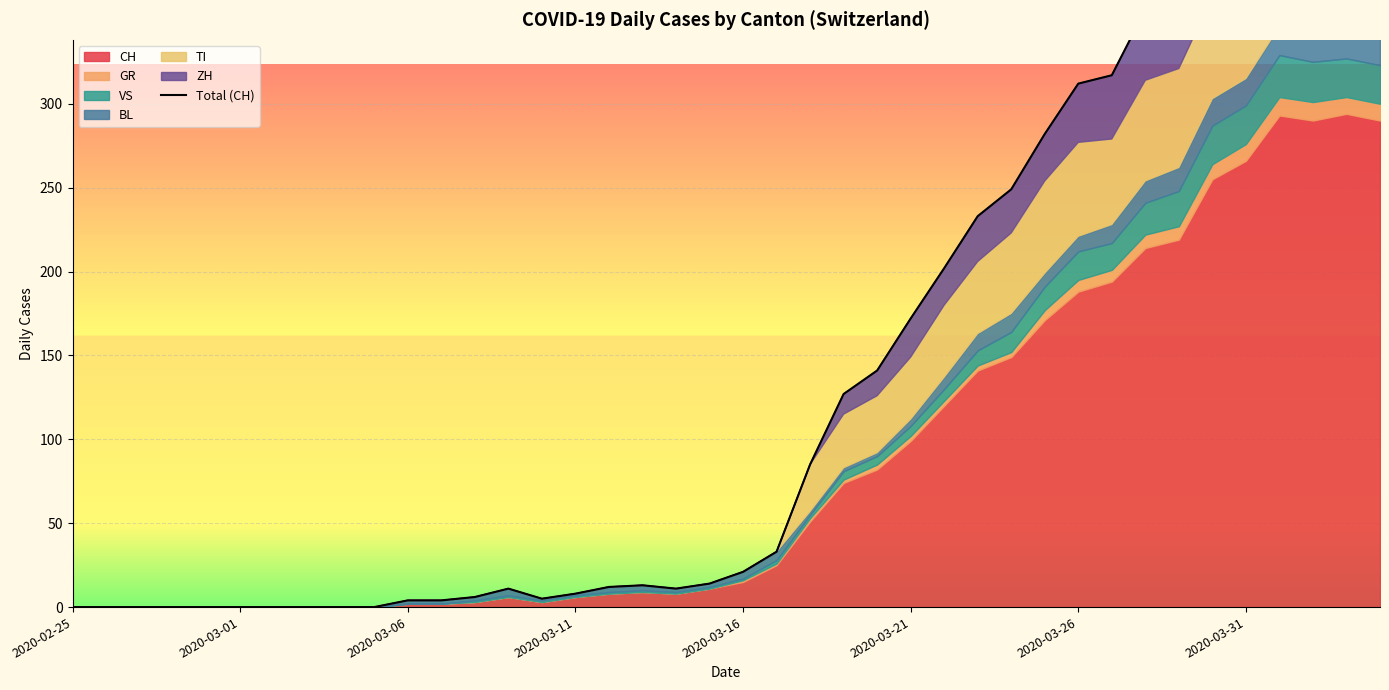

What is the difference between the values at 2020-03-01 and 26?

202